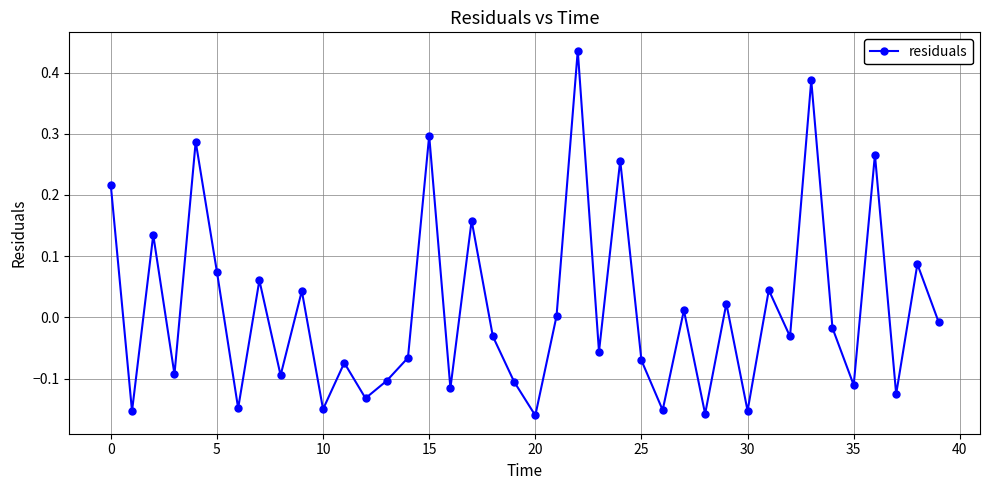

What is the sum of all values?

0.5